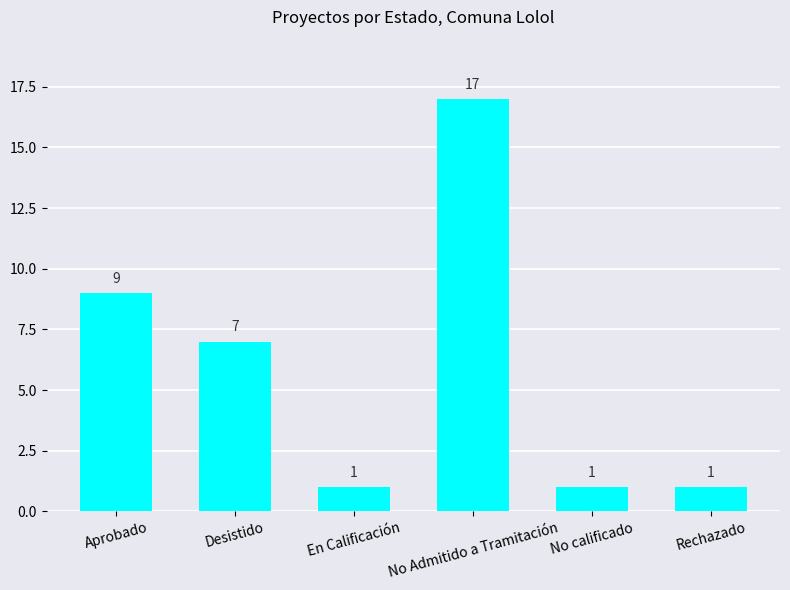

What is the maximum value shown in the chart?

17